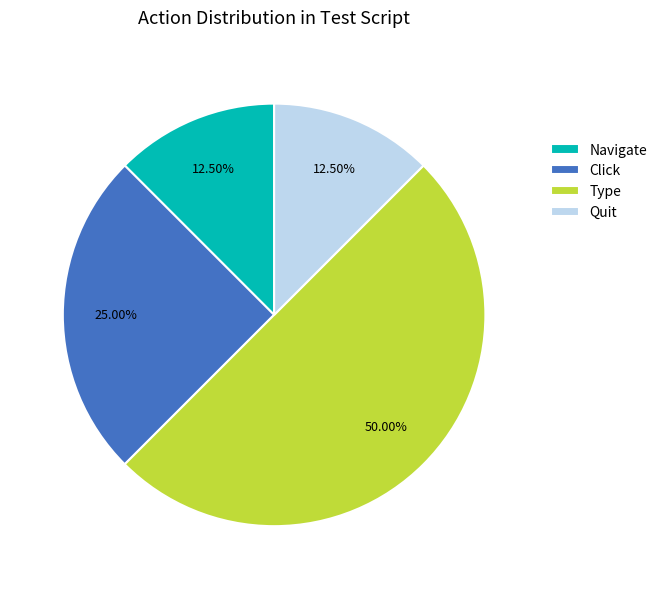

Is Click the majority of the pie?

No